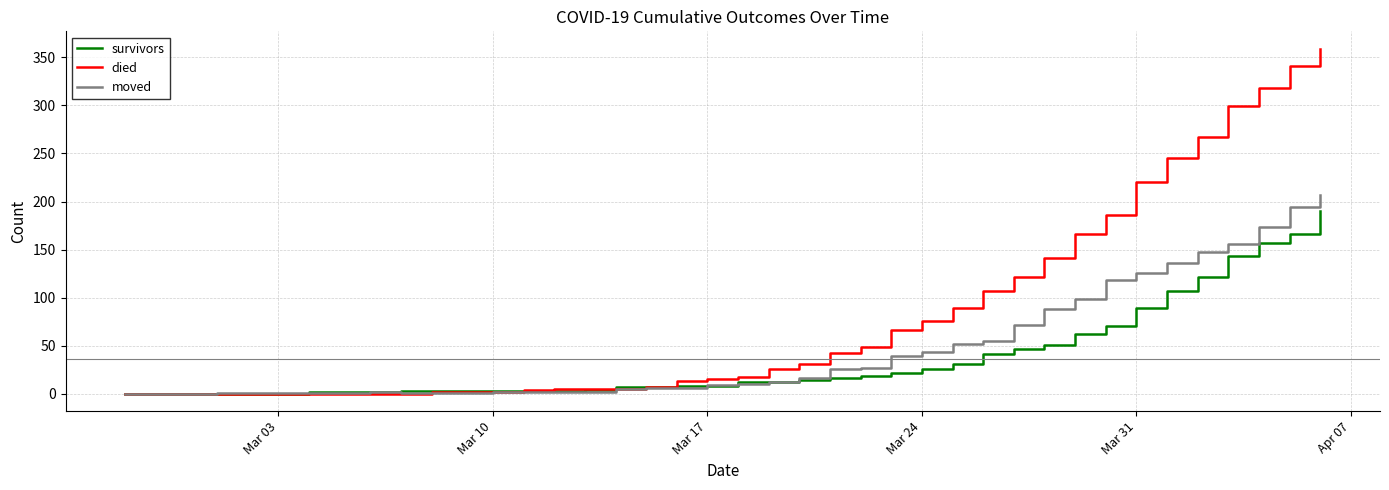

List the series in order of their peak value, highest first.

died, moved, survivors